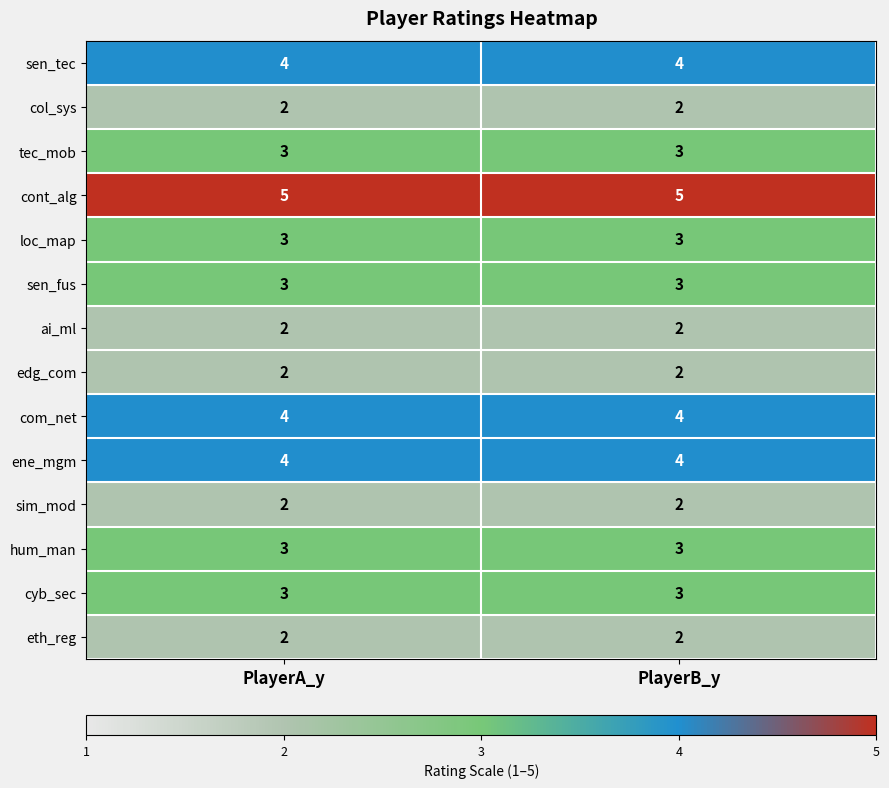

True or false: eth_reg has a value of 2 at PlayerB_y.

True